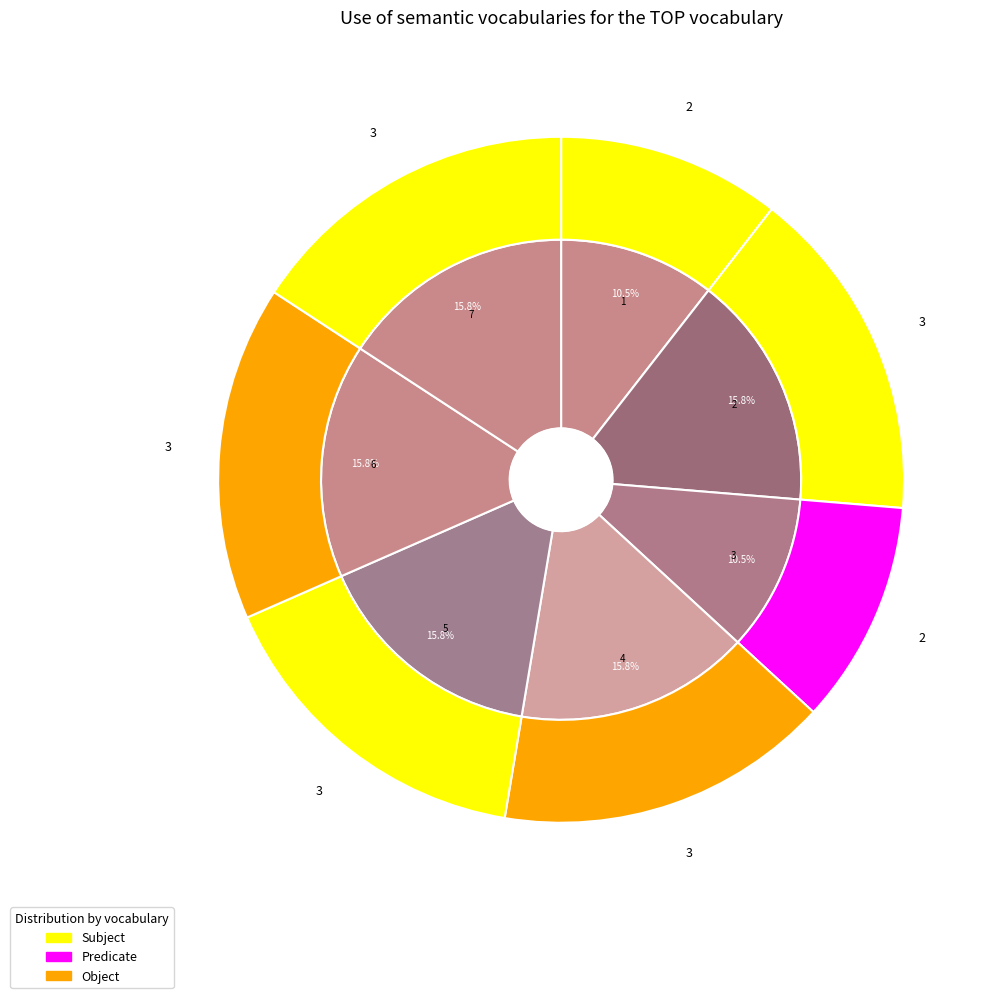

How many segments does this pie chart have?

7